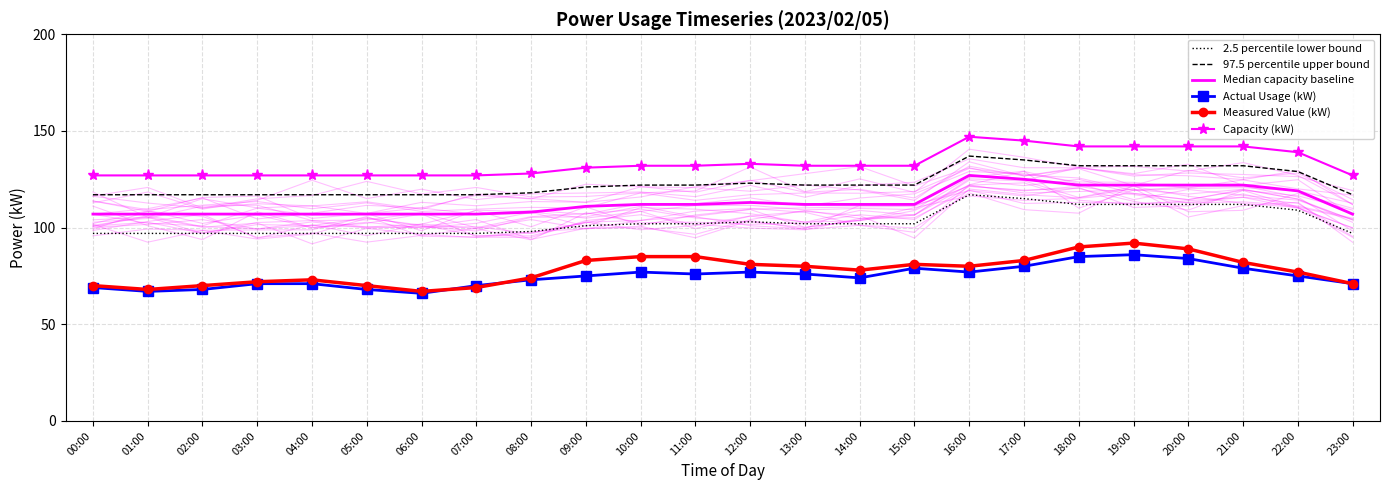

True or false: Capacity (kW) and Actual Usage (kW) cross at least once.

False